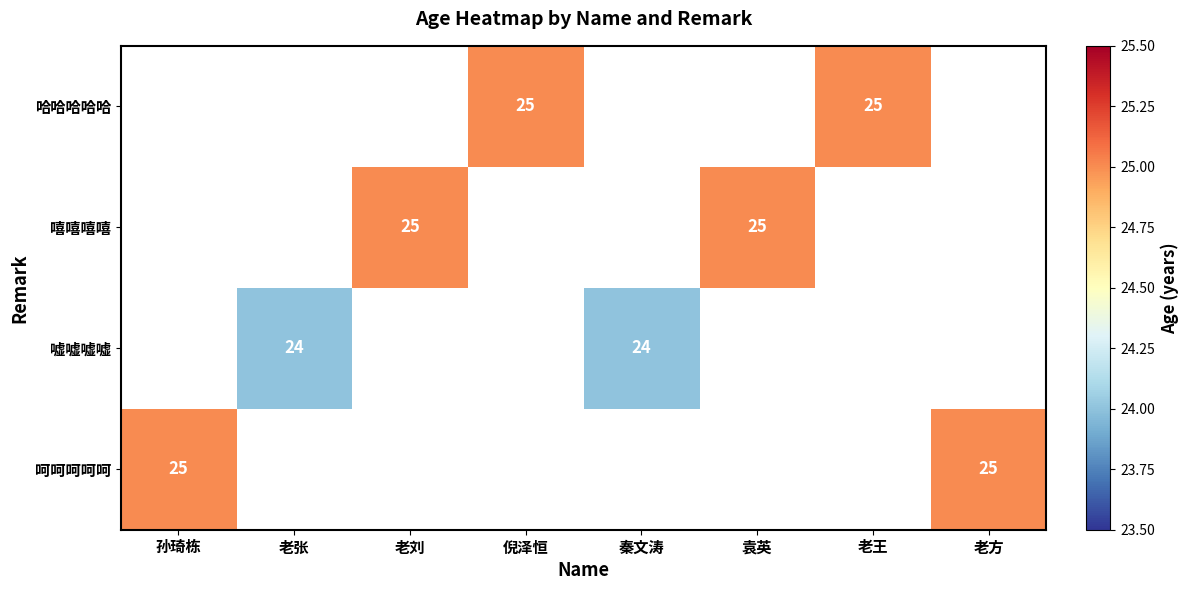

What is the greatest value displayed?

25.0